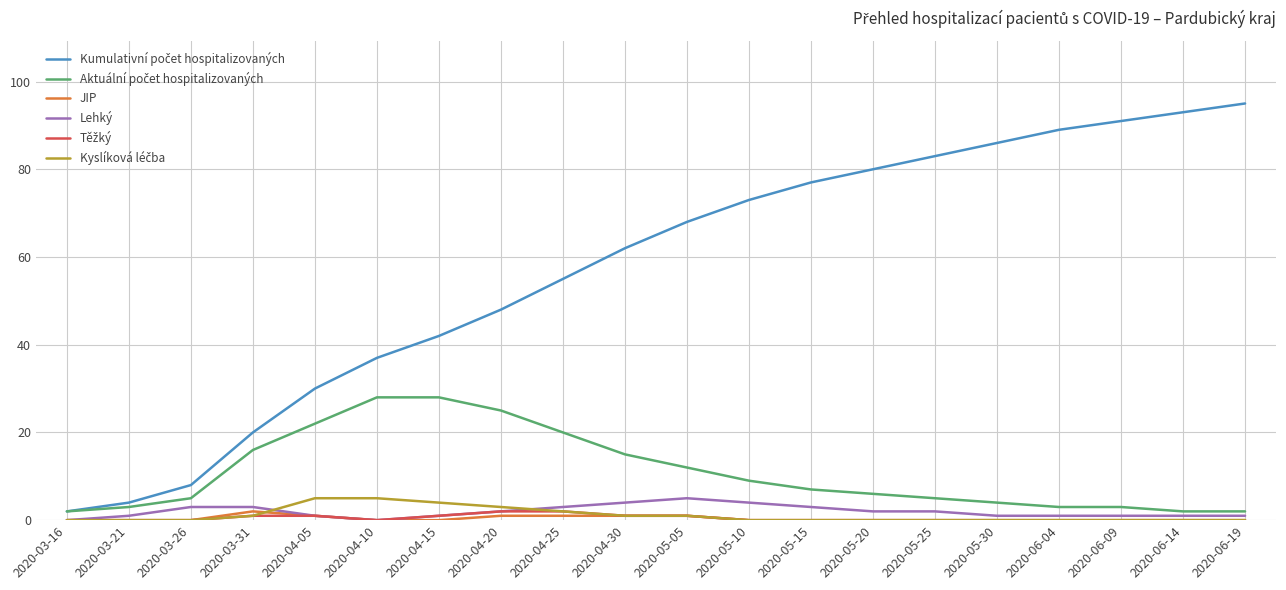

How many categories are shown in the chart?

20